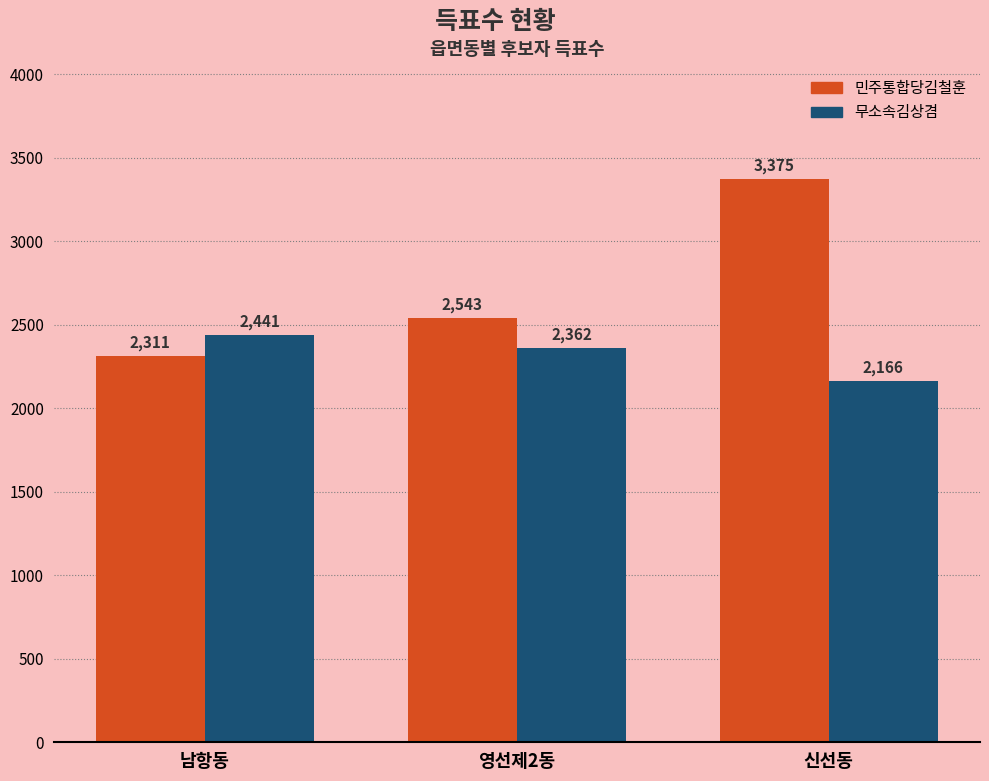

Where does the 무소속김상겸 series first go above 2362?

남항동